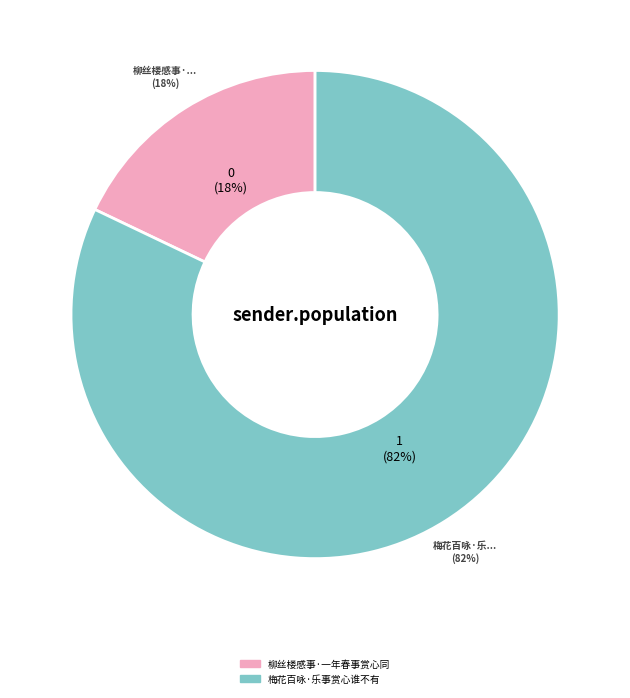

To the nearest percent, what portion does 柳丝楼感事·一年春事赏心同 represent?

18%